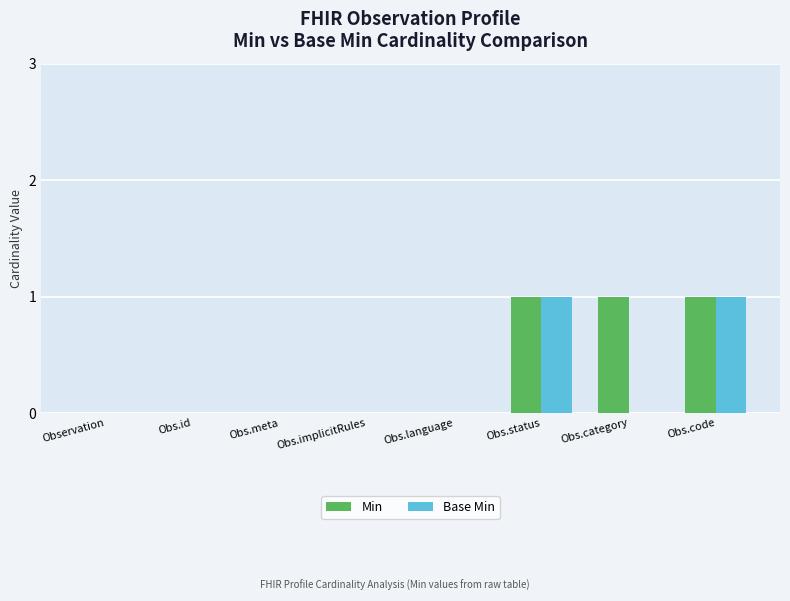

The Base Min series shows 0 at Obs.category. True or false?

True